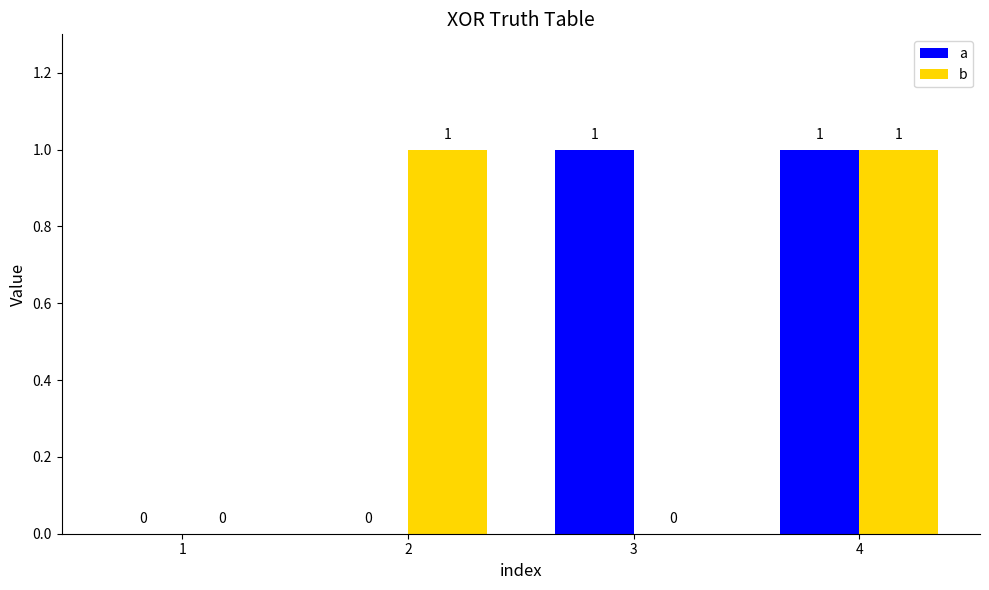

Between 1 and 2, which series saw the biggest shift?

b